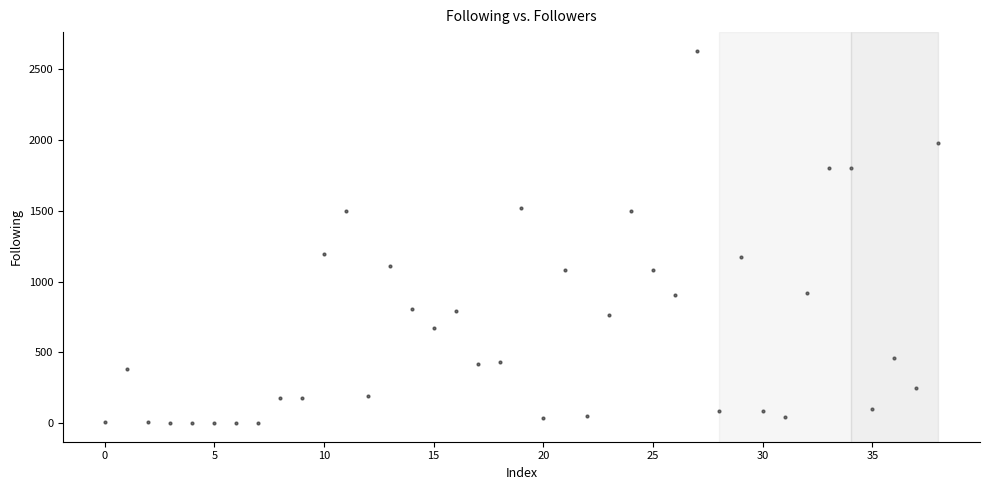

What is the range of Y values (max minus min)?

2632